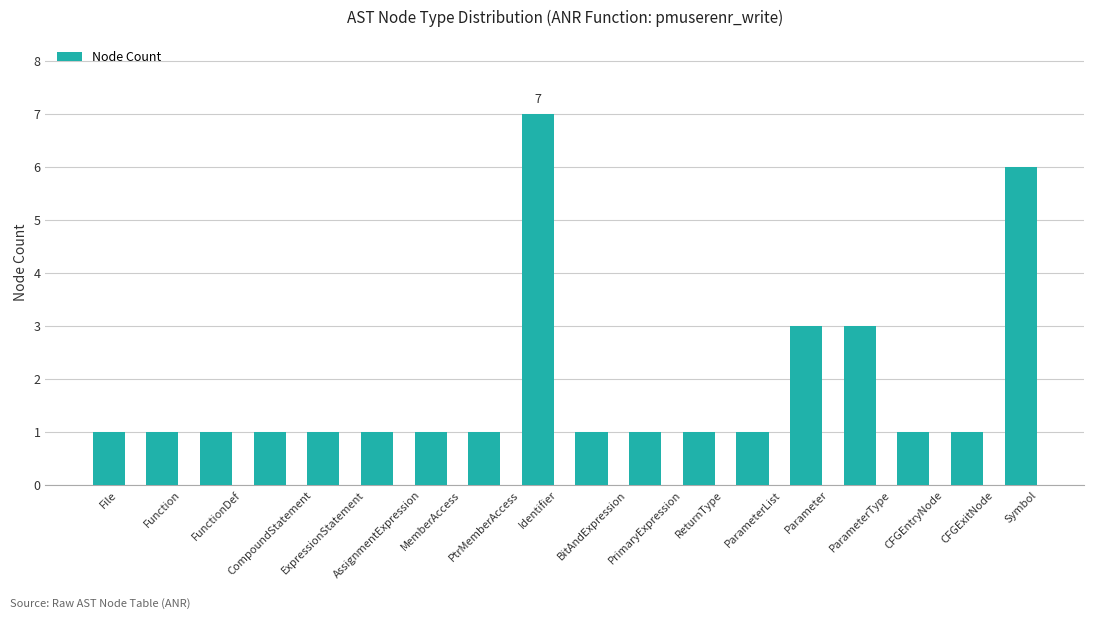

How many distinct data groups are displayed?

1